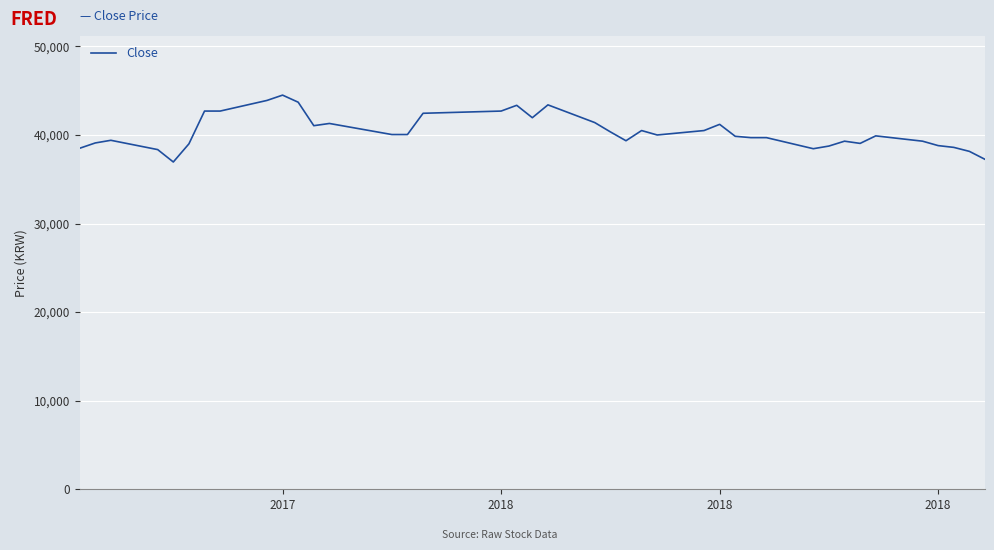

What is the minimum value shown in the chart?

36950